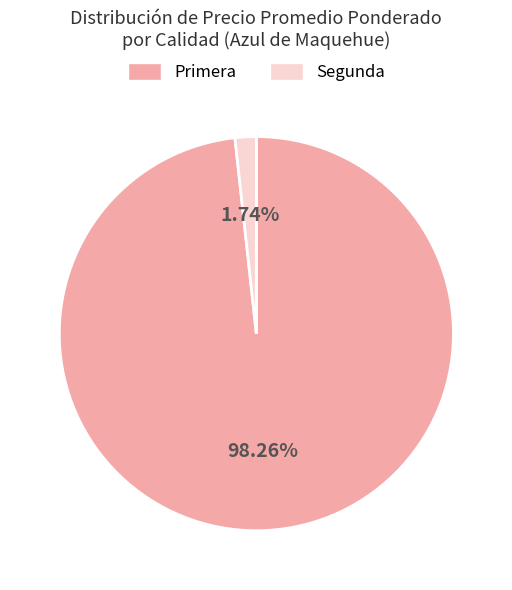

Rank the categories by value from highest to lowest.

Primera, Segunda